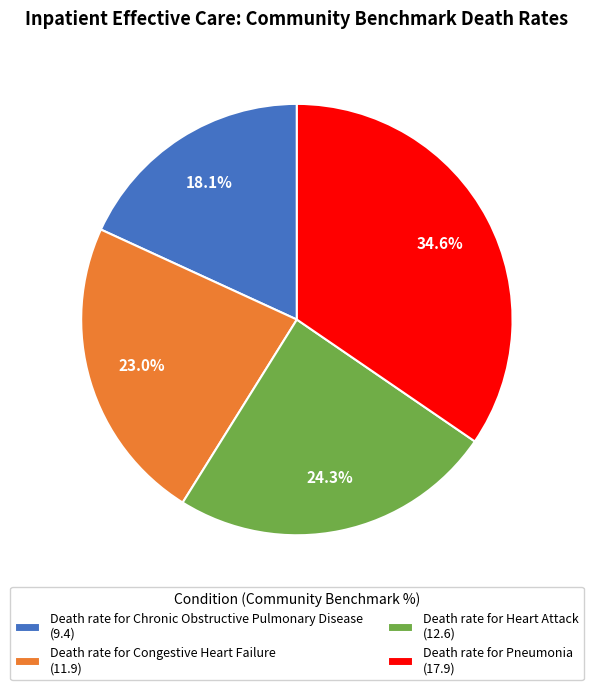

Do Death rate for Congestive Heart Failure (11.9) and Death rate for Chronic Obstructive Pulmonary Disease (9.4) together represent more than half of the pie?

No